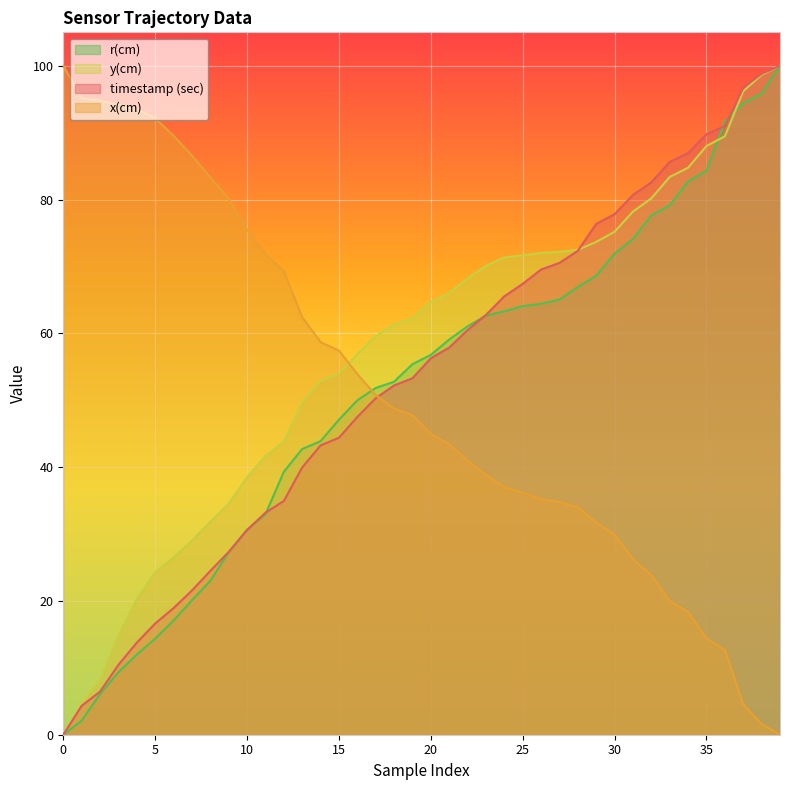

What is the sum of all x(cm) values?

2034.3